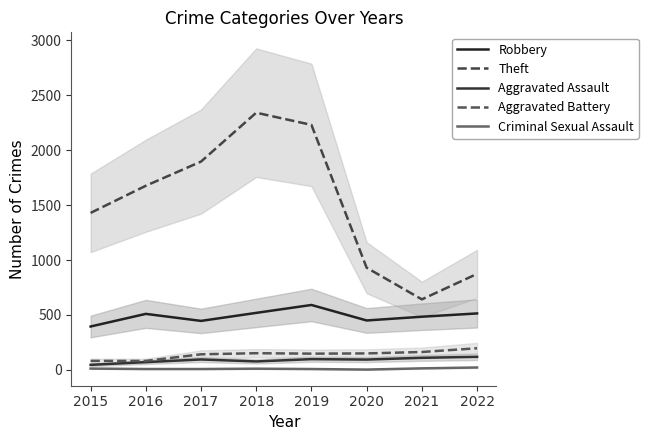

In Aggravated Assault, how many points are lower than both neighbors (excluding endpoints)?

2